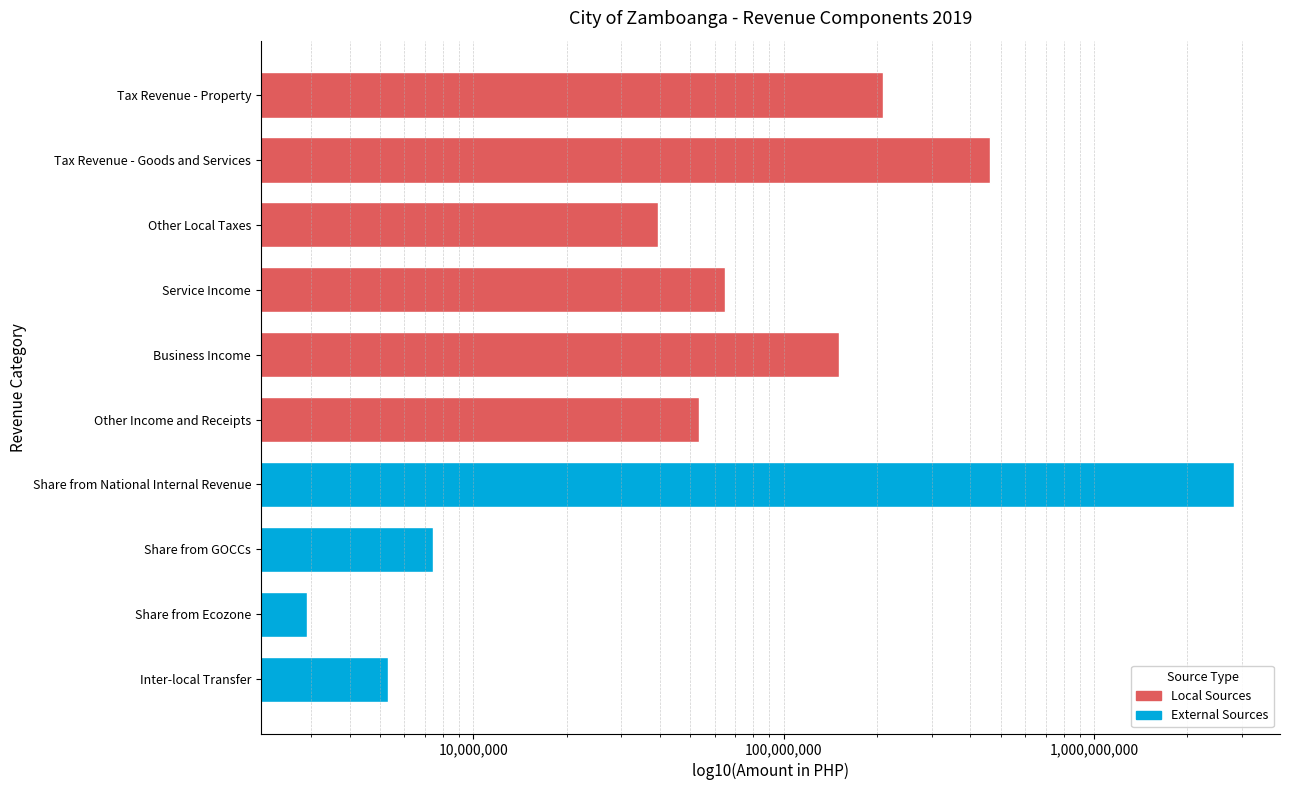

What is the sum of all values?

3813280000